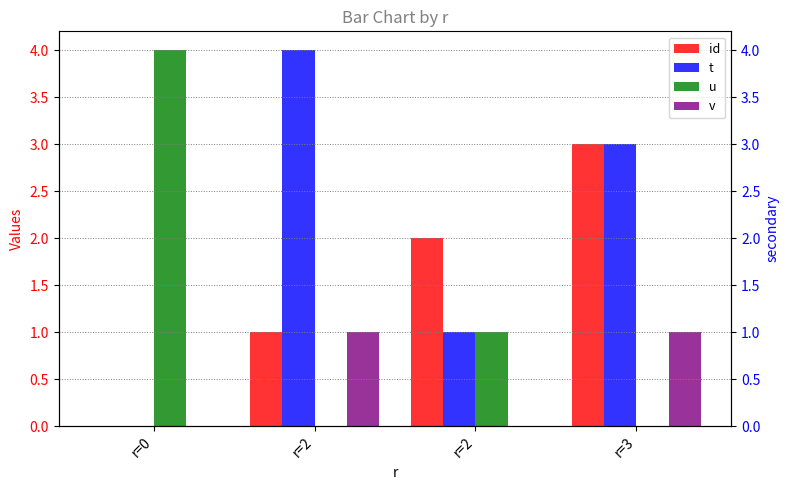

Is the value of u at r=2 greater than the value of id at r=3?

No